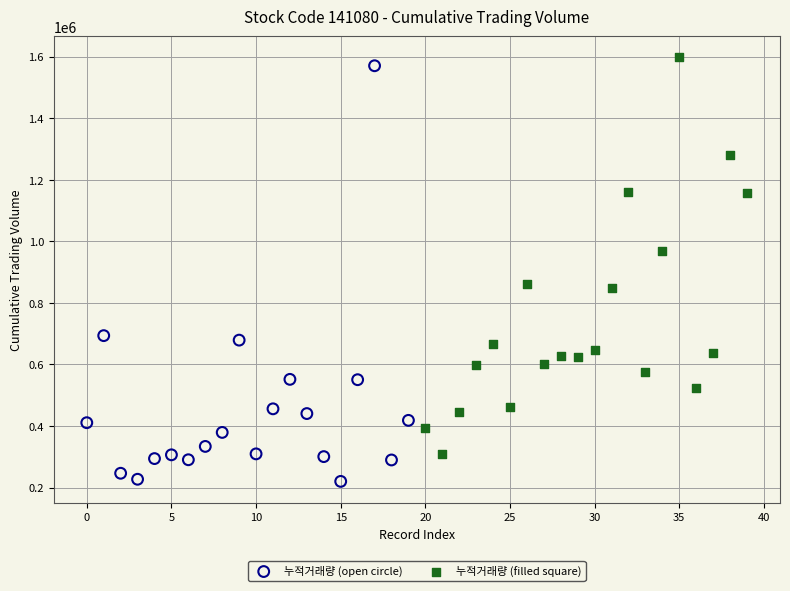

Which series contains the lowest Y value?

누적거래량 (open circle)